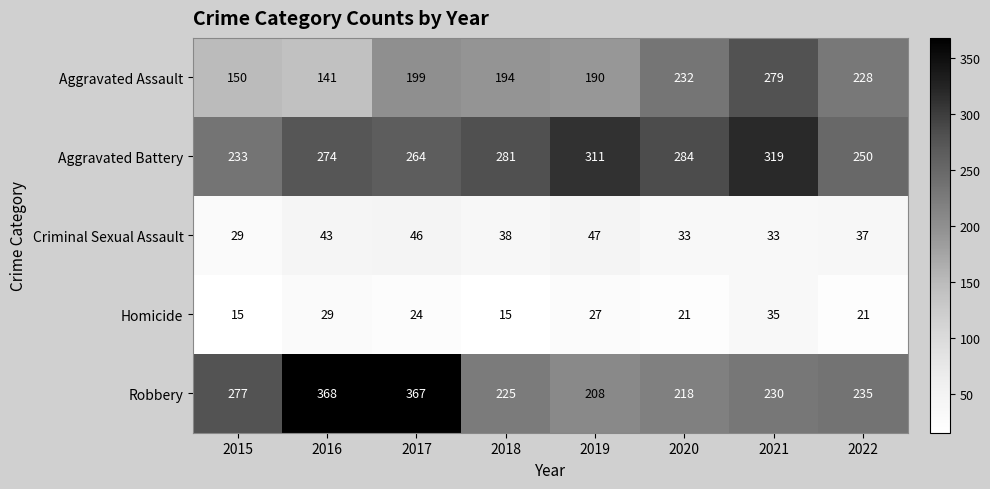

Which label corresponds to the largest value in the chart?

2016